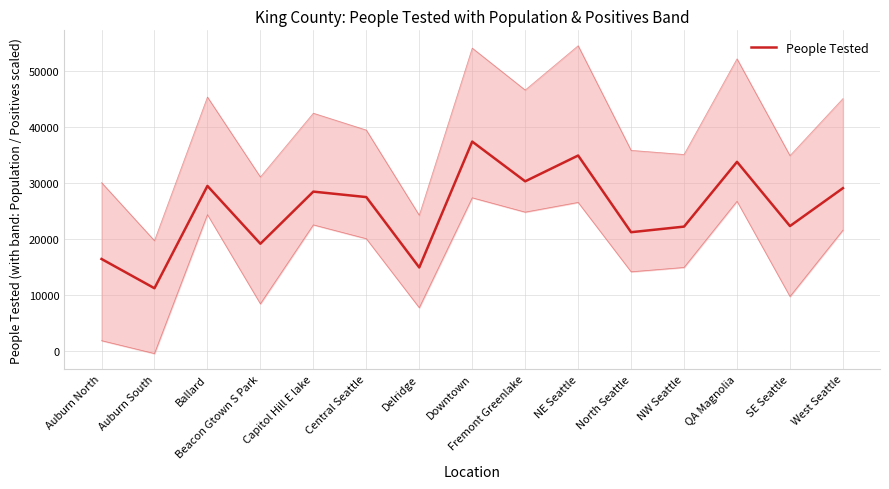

The value at Delridge is 22573. True or false?

False